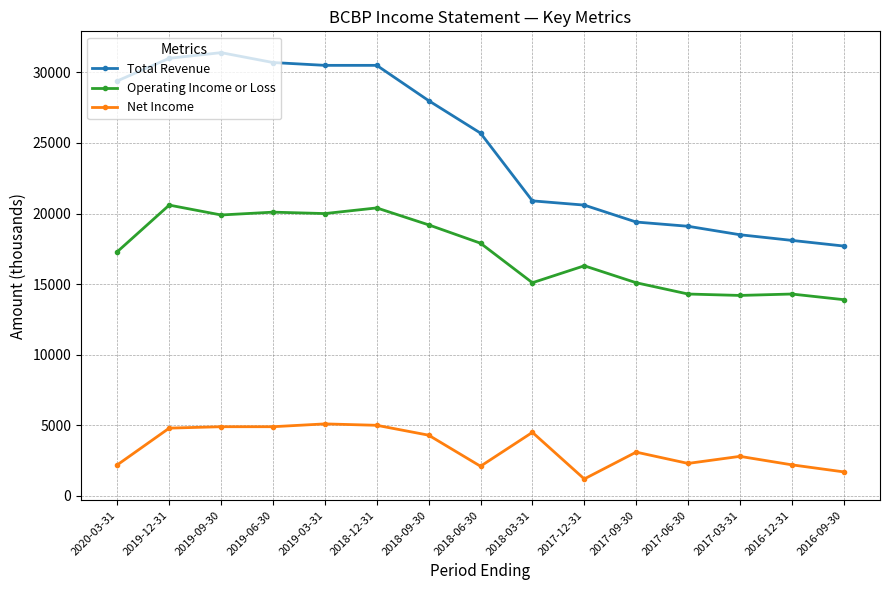

What is the maximum value for Operating Income or Loss?

20600